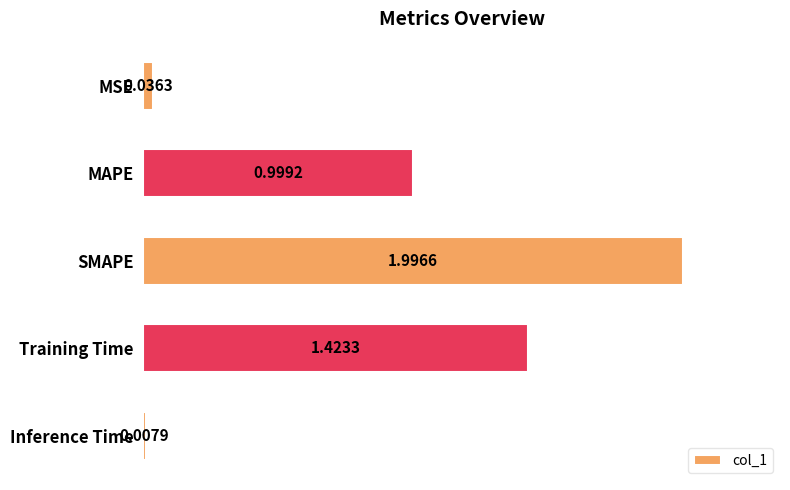

Does the chart contain any negative values?

No